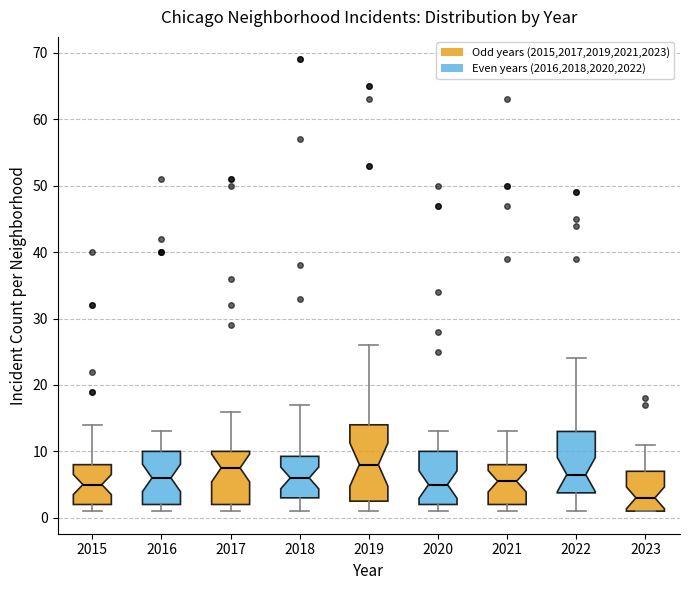

Reading left to right, read every box against the y-axis: the position of its median line, the range the box covers, and the ends of its whiskers. The values are not printed on the chart, so give them approximately, as read against the axis.

2015: median 5, box 2 to 8, whiskers 1 to 14
2016: median 6, box 2 to 10, whiskers 1 to 13
2017: median 8, box 2 to 10, whiskers 1 to 16
2018: median 6, box 3 to 9, whiskers 1 to 17
2019: median 8, box 3 to 14, whiskers 1 to 26
2020: median 5, box 2 to 10, whiskers 1 to 13
2021: median 6, box 2 to 8, whiskers 1 to 13
2022: median 7, box 4 to 13, whiskers 1 to 24
2023: median 3, box 1 to 7, whiskers 1 to 11